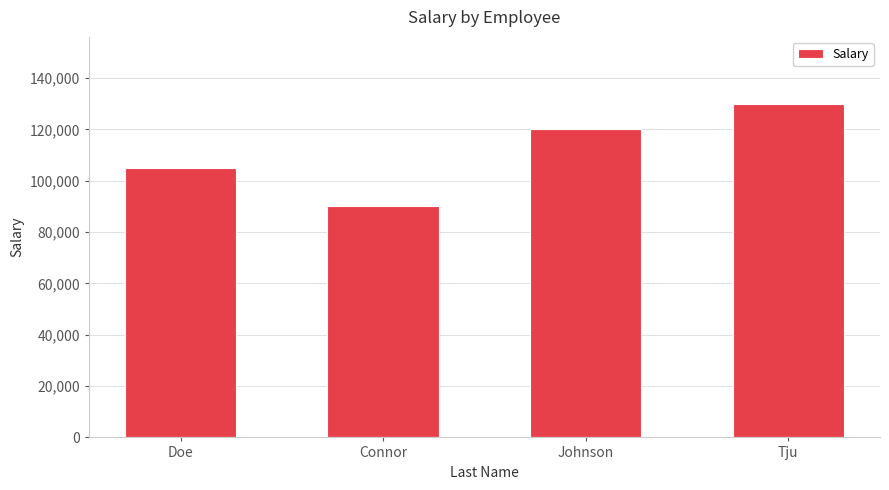

What is the label of the 4th bar from the left?

Tju